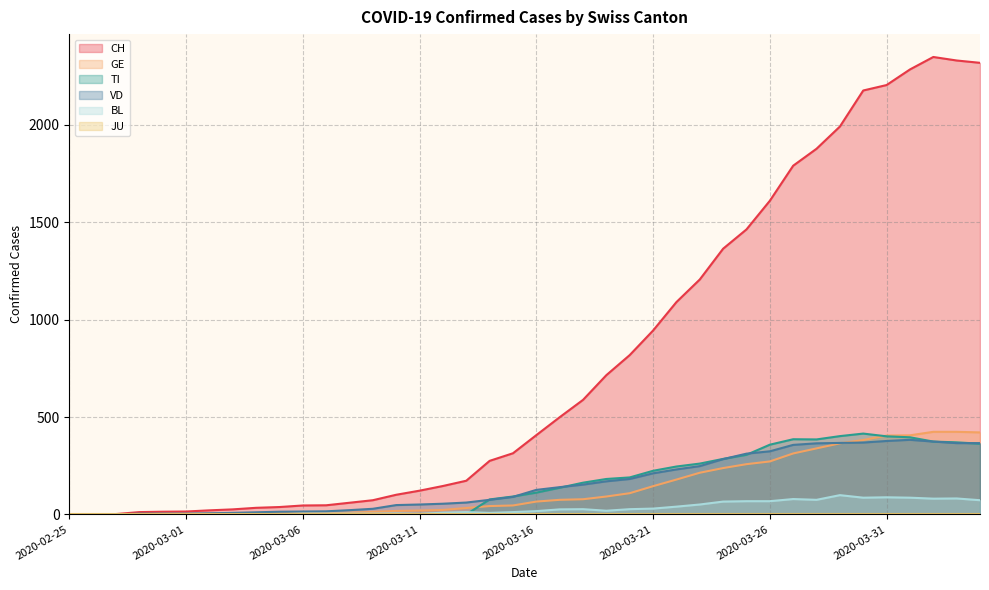

Where is the first local maximum for VD?

2020-04-01